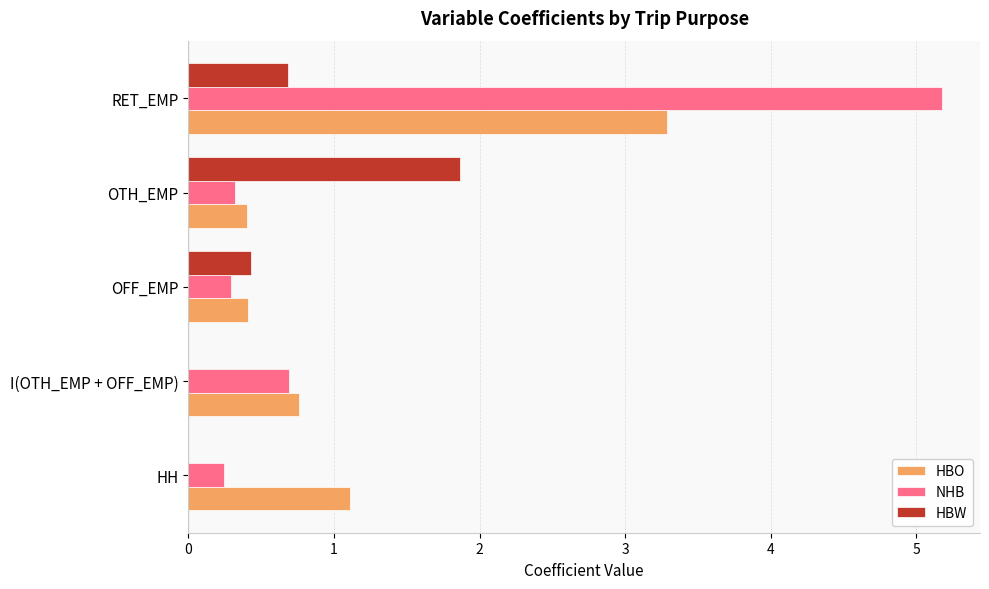

What is the maximum value shown in the chart?

5.2